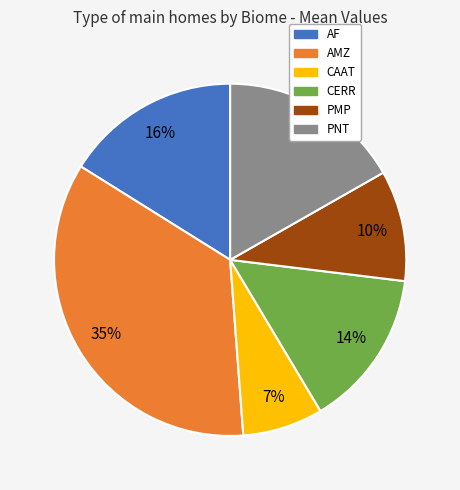

Rank the categories by value from lowest to highest.

CAAT, PMP, CERR, AF, PNT, AMZ